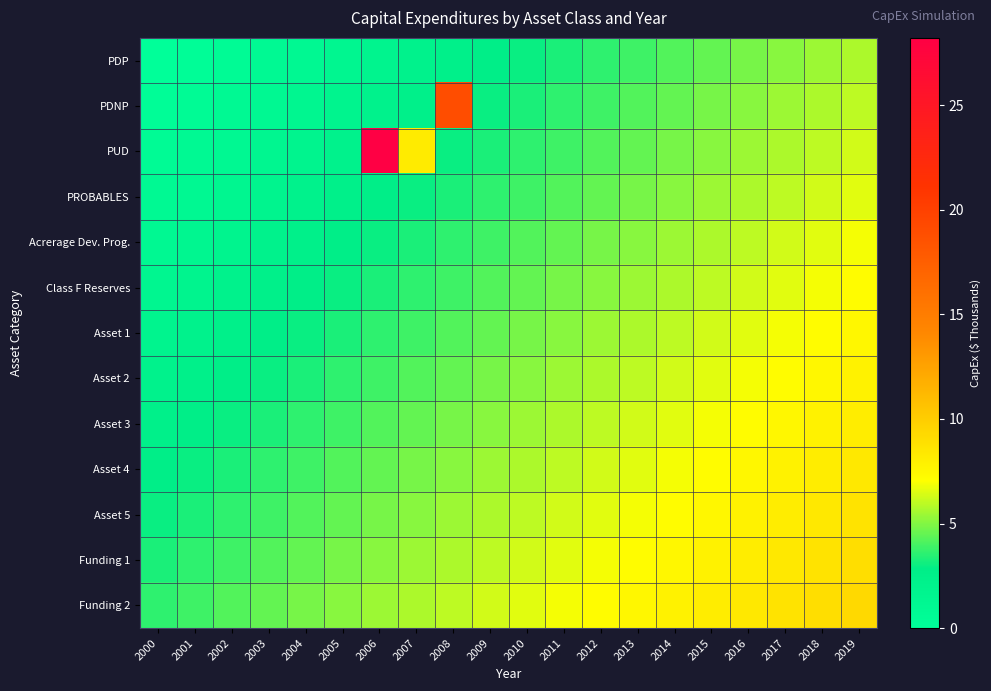

Which has a higher value, 2007 or 2002?

2007